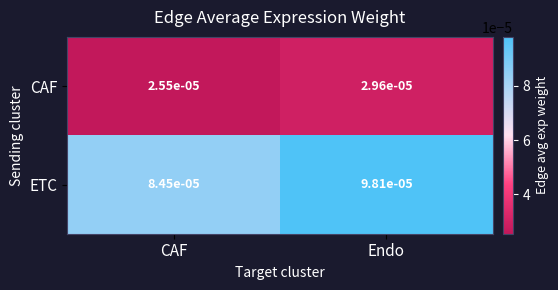

At which category is the sum across all series the highest?

Endo